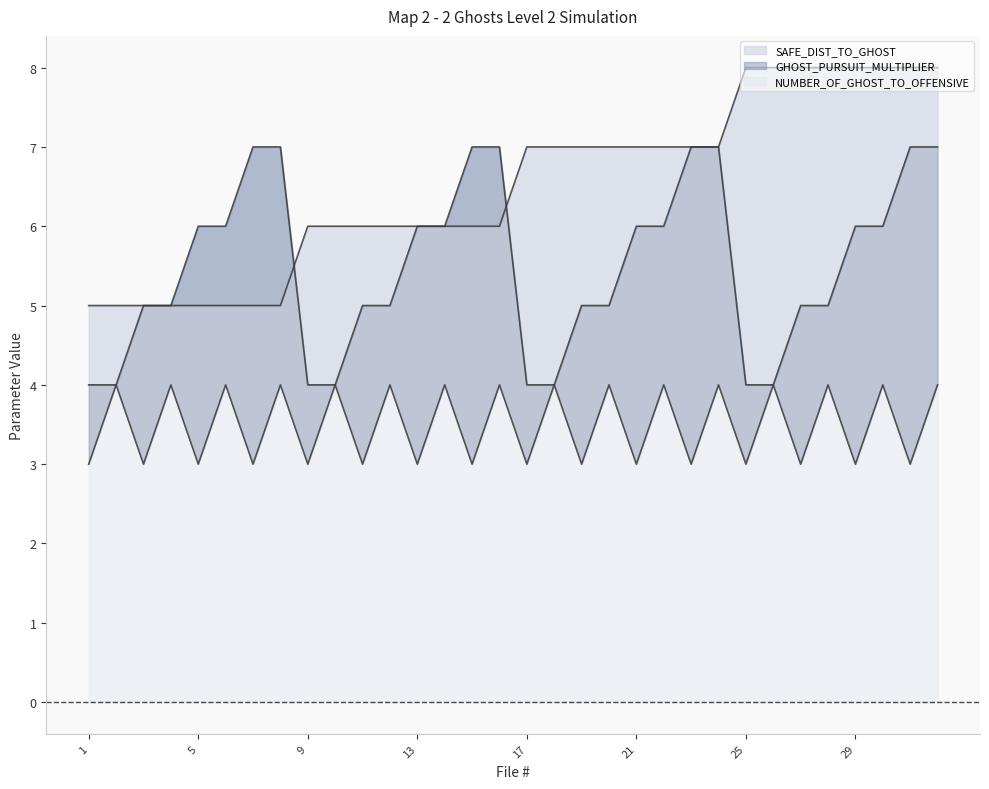

Reading left to right, list all the values displayed in this chart.

SAFE_DIST_TO_GHOST: 1=5	2=5	3=5	4=5	5=5	6=5	7=5	8=5	9=6	10=6	11=6	12=6	13=6	14=6	15=6	16=6	17=7	18=7	19=7	20=7	21=7	22=7	23=7	24=7	25=8	26=8	27=8	28=8	29=8	30=8	31=8	32=8
GHOST_PURSUIT_MULTIPLIER: 1=4	2=4	3=5	4=5	5=6	6=6	7=7	8=7	9=4	10=4	11=5	12=5	13=6	14=6	15=7	16=7	17=4	18=4	19=5	20=5	21=6	22=6	23=7	24=7	25=4	26=4	27=5	28=5	29=6	30=6	31=7	32=7
NUMBER_OF_GHOST_TO_OFFENSIVE: 1=3	2=4	3=3	4=4	5=3	6=4	7=3	8=4	9=3	10=4	11=3	12=4	13=3	14=4	15=3	16=4	17=3	18=4	19=3	20=4	21=3	22=4	23=3	24=4	25=3	26=4	27=3	28=4	29=3	30=4	31=3	32=4